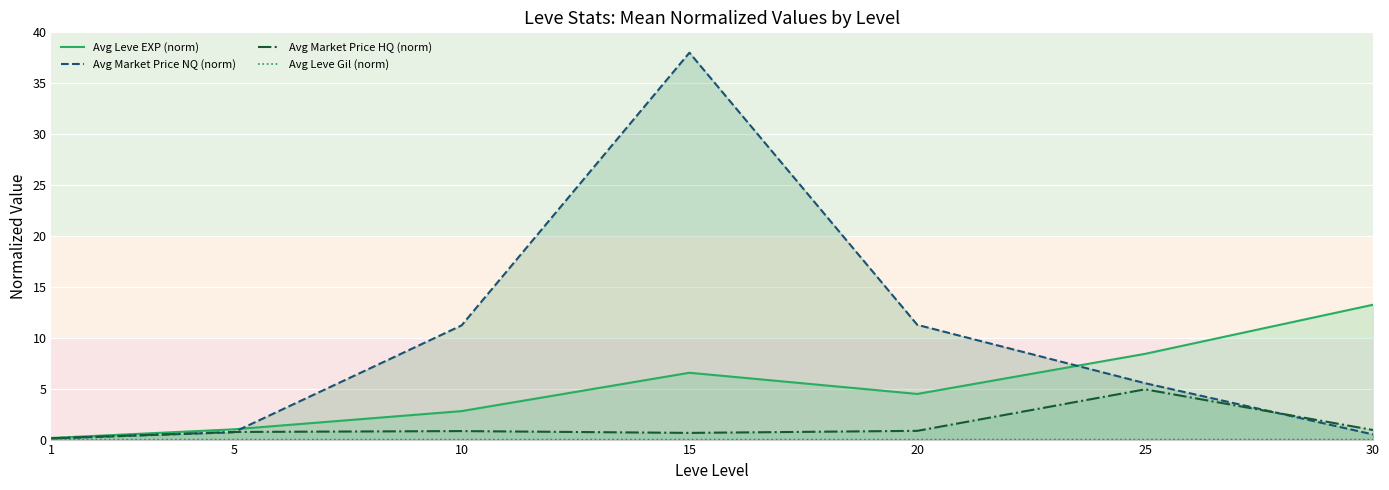

Where is the first local minimum for Avg Leve EXP (norm)?

20